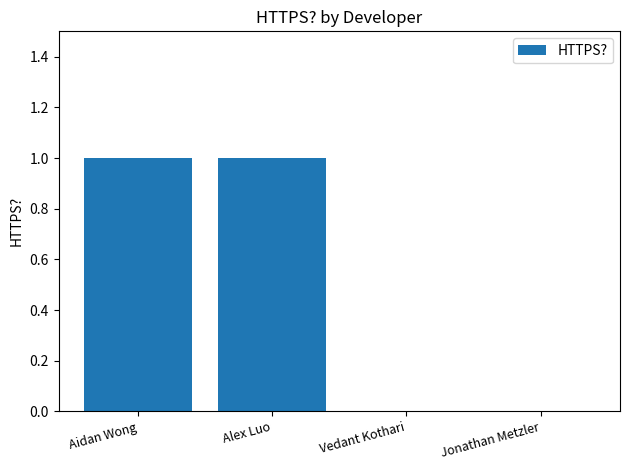

True or false: the data shows 1 at Aidan Wong.

True